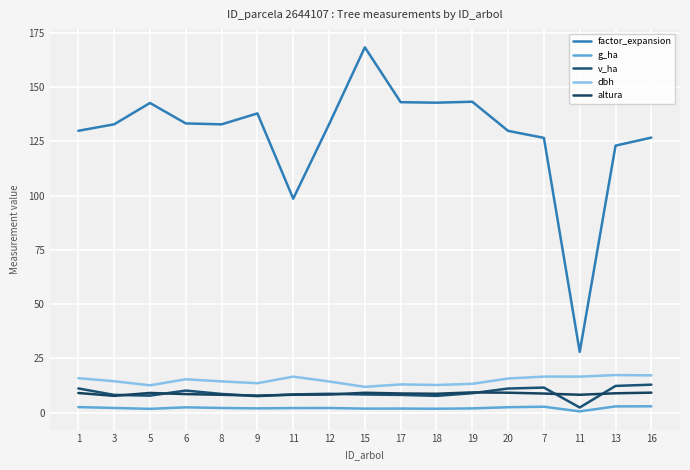

At which label does g_ha reach its minimum?

11